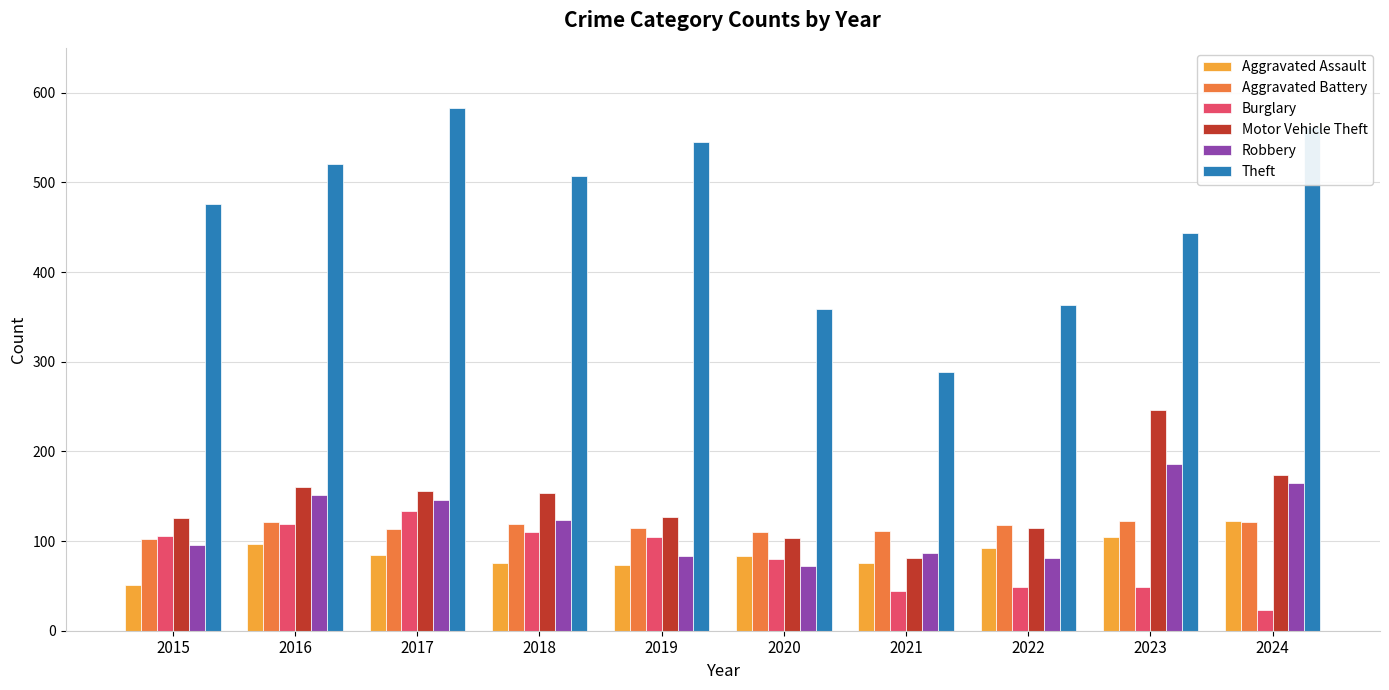

True or false: Aggravated Battery has a value of 21 at 2015.

False